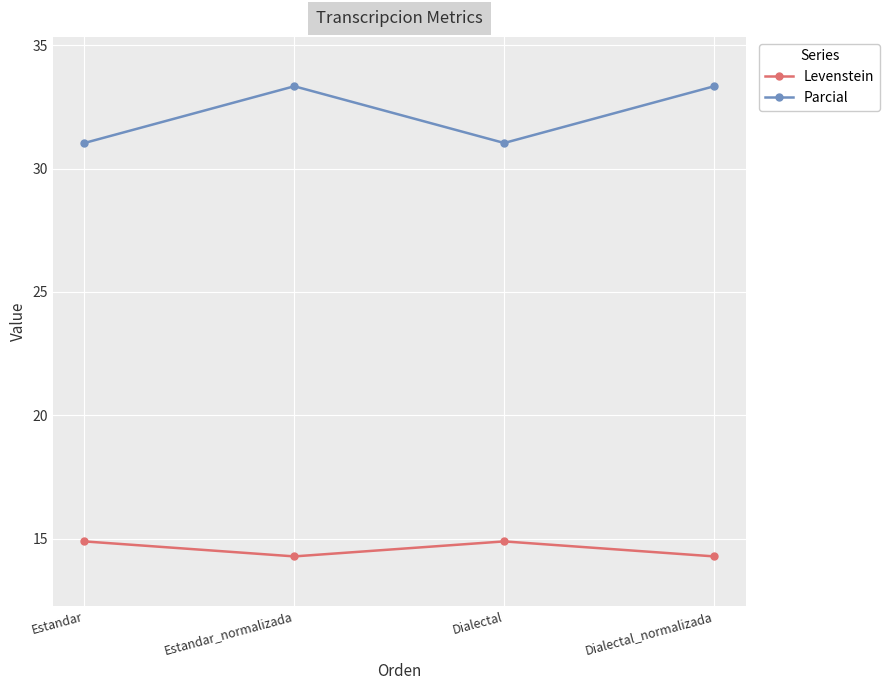

The Parcial series shows 31.0 at Dialectal. True or false?

True